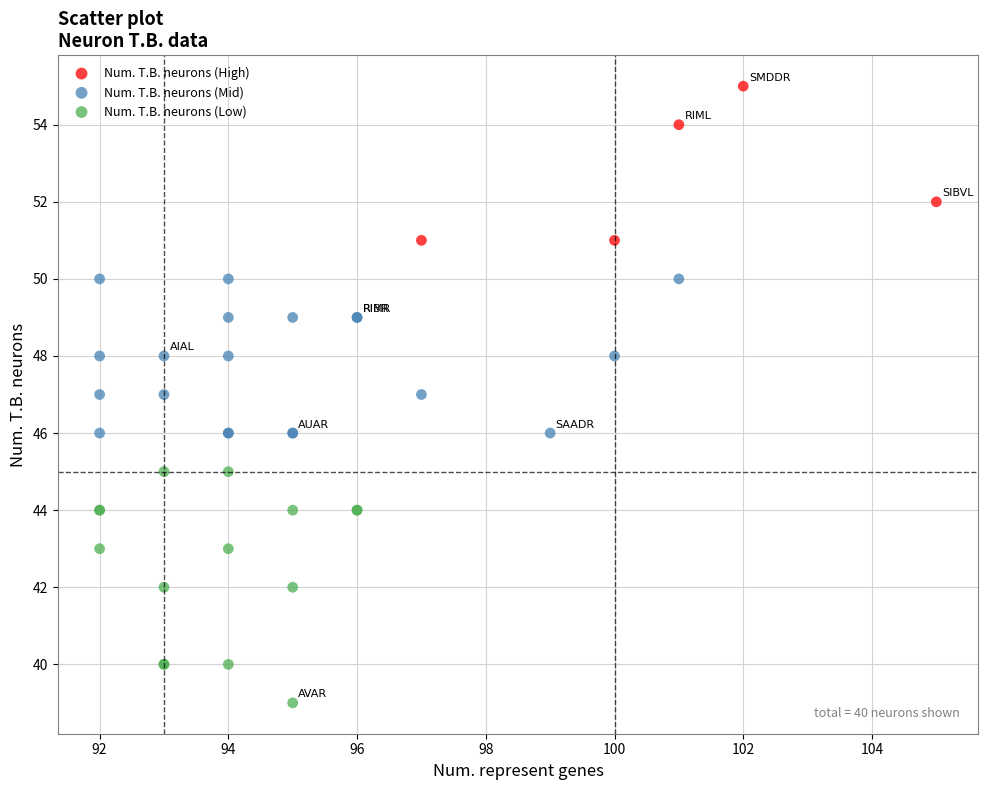

Which series reaches the maximum Y coordinate?

Num. T.B. neurons (High)